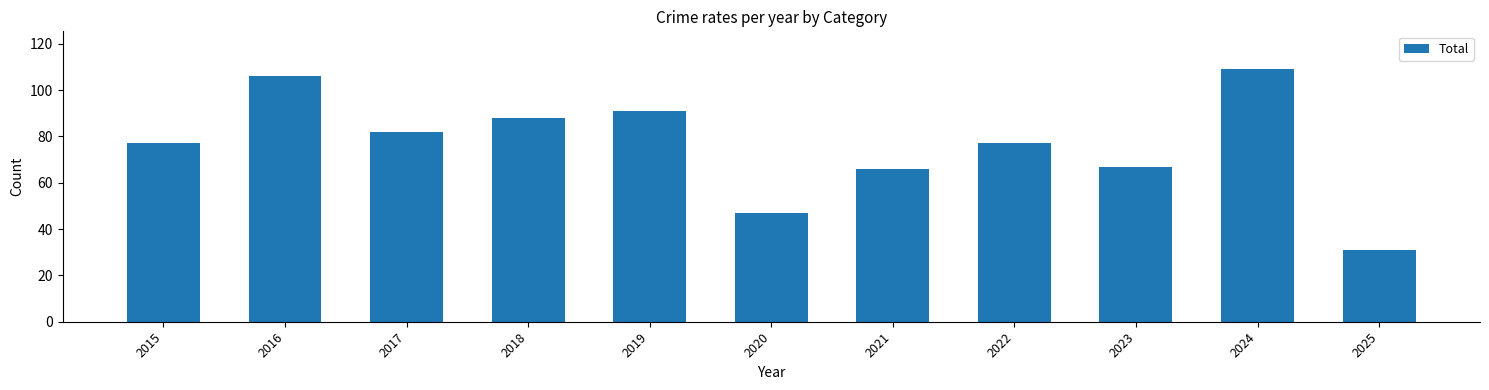

Approximately how many times larger is the value at 2015 compared to 2020?

1.6